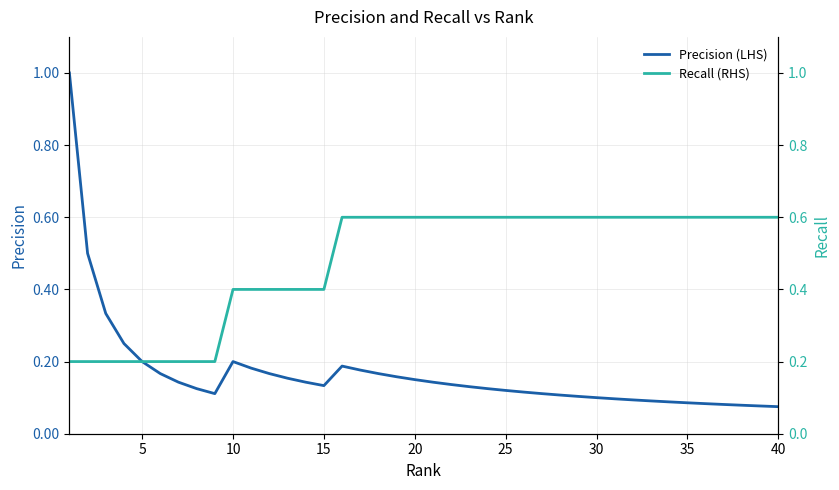

In Precision (LHS), how many points are higher than both neighbors (excluding endpoints)?

2